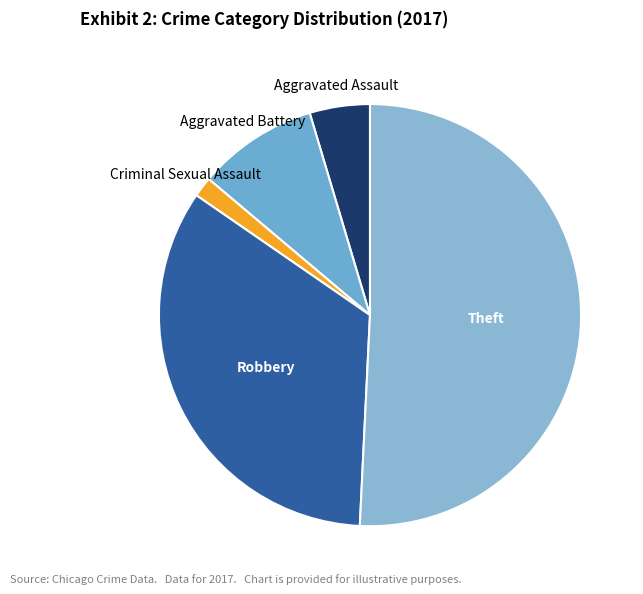

Which slice is the largest?

Theft